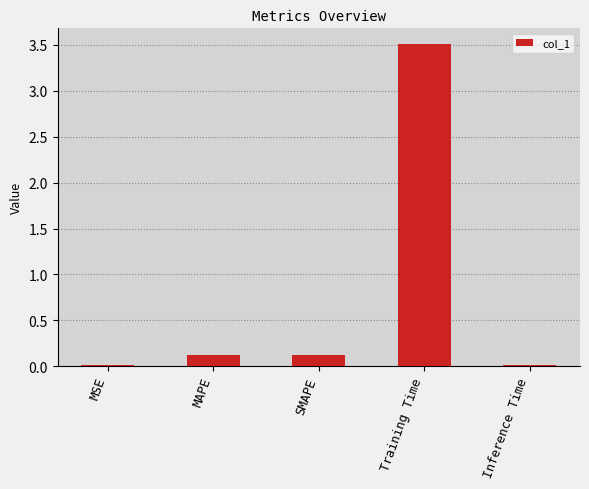

Are the bars horizontal?

No